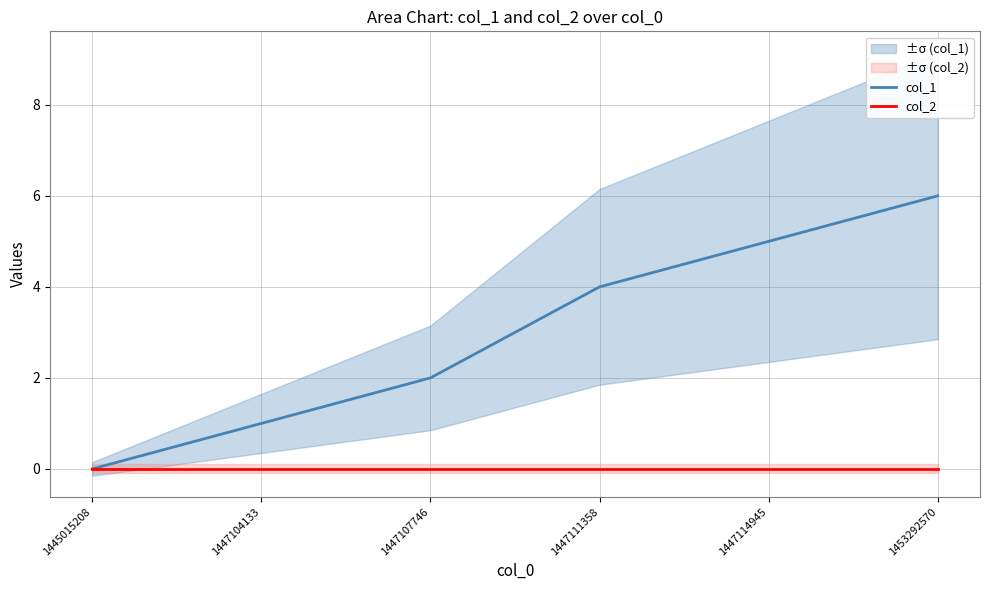

At 1447107746, list the series in order from smallest to largest.

col_2, col_1